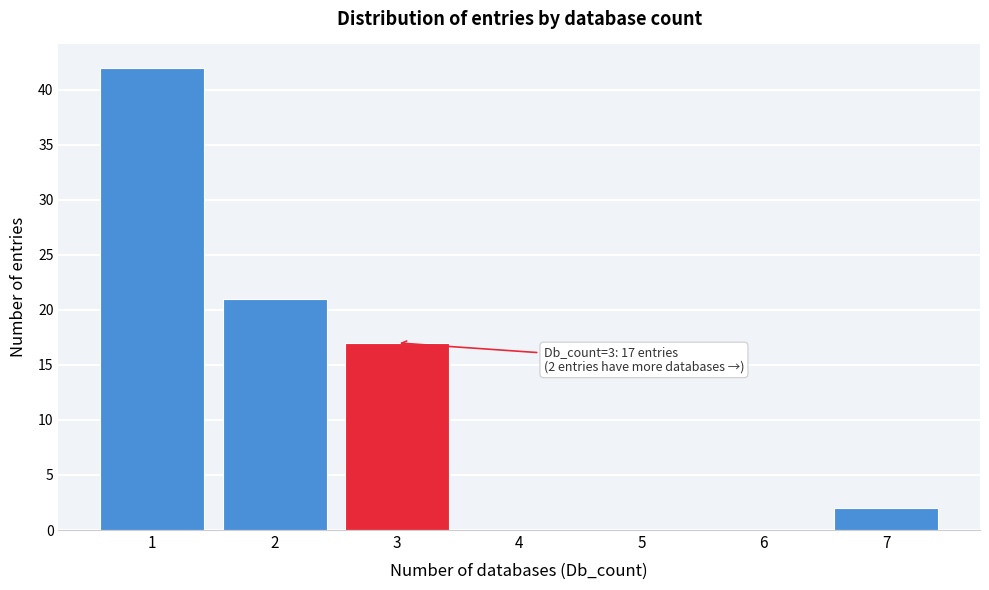

Which range on the x-axis has the tallest bar?

0.5 to 1.5